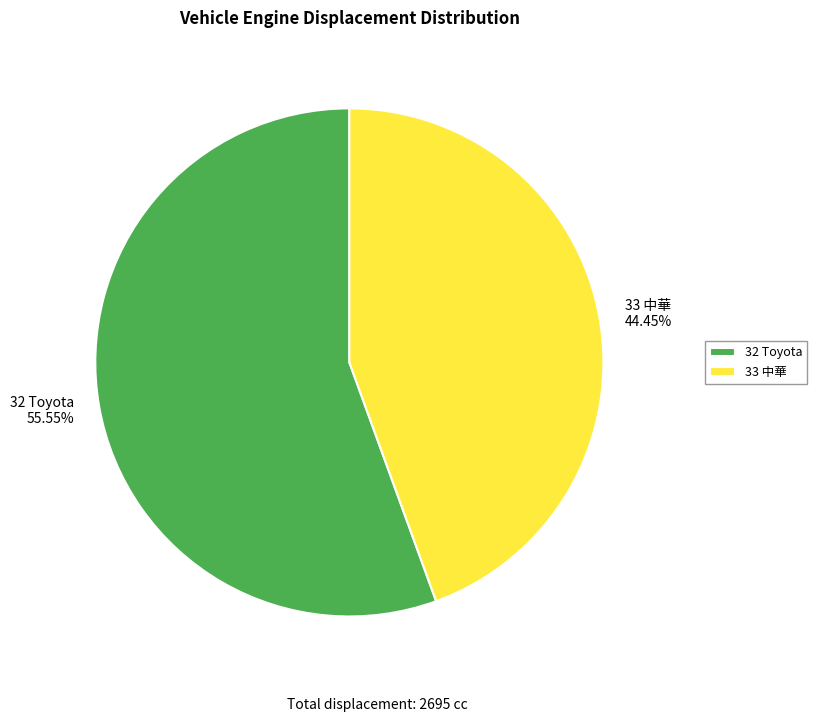

Rank the categories by value from highest to lowest.

32 Toyota, 33 中華